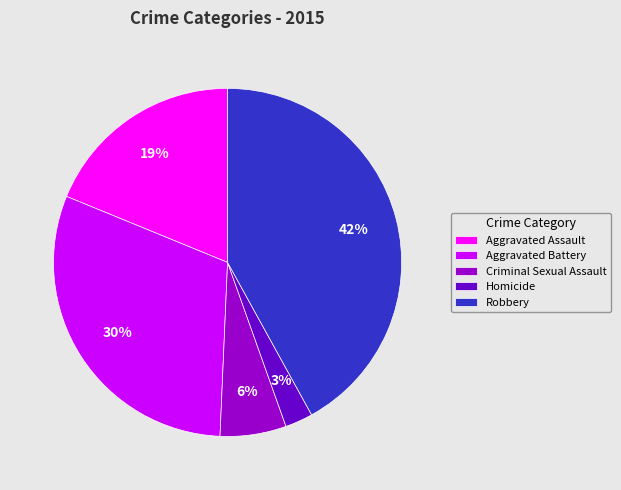

True or false: Criminal Sexual Assault accounts for 6% of the total.

True